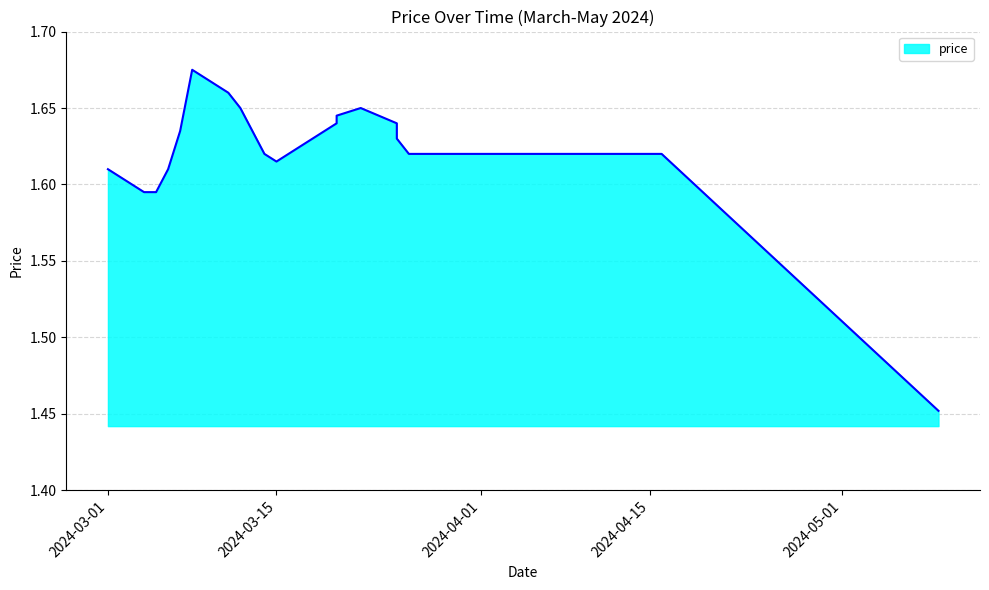

At which category does the data reach its first local peak?

2024-03-08